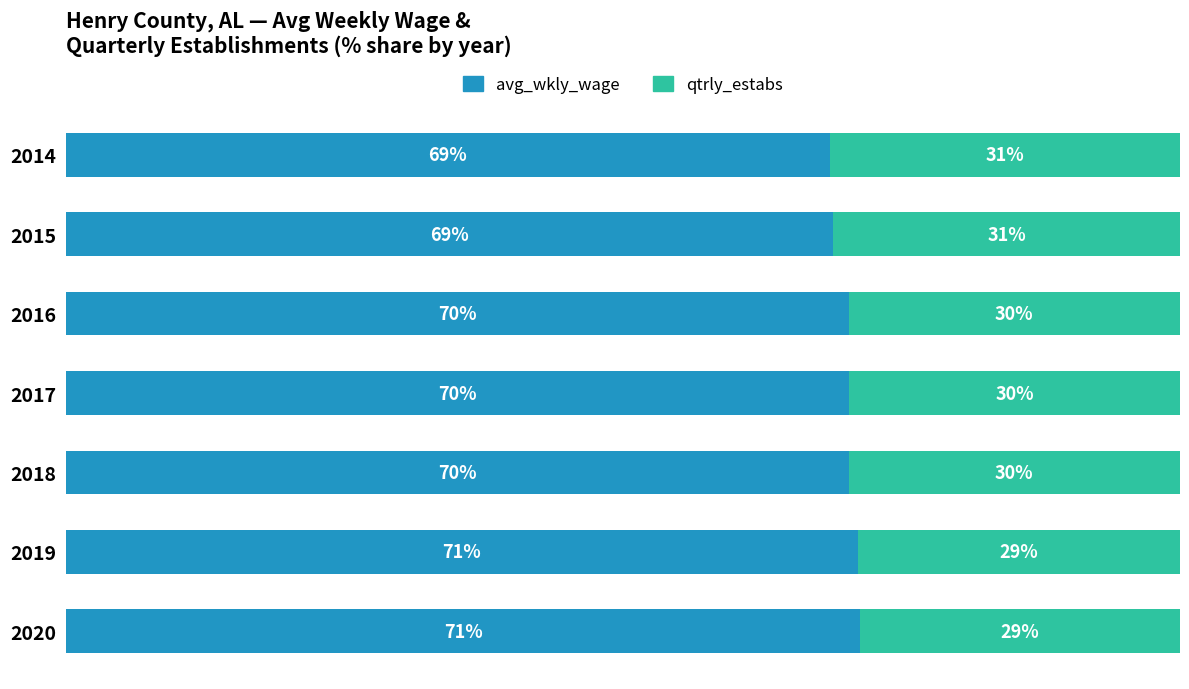

How many data points does each series have?

7